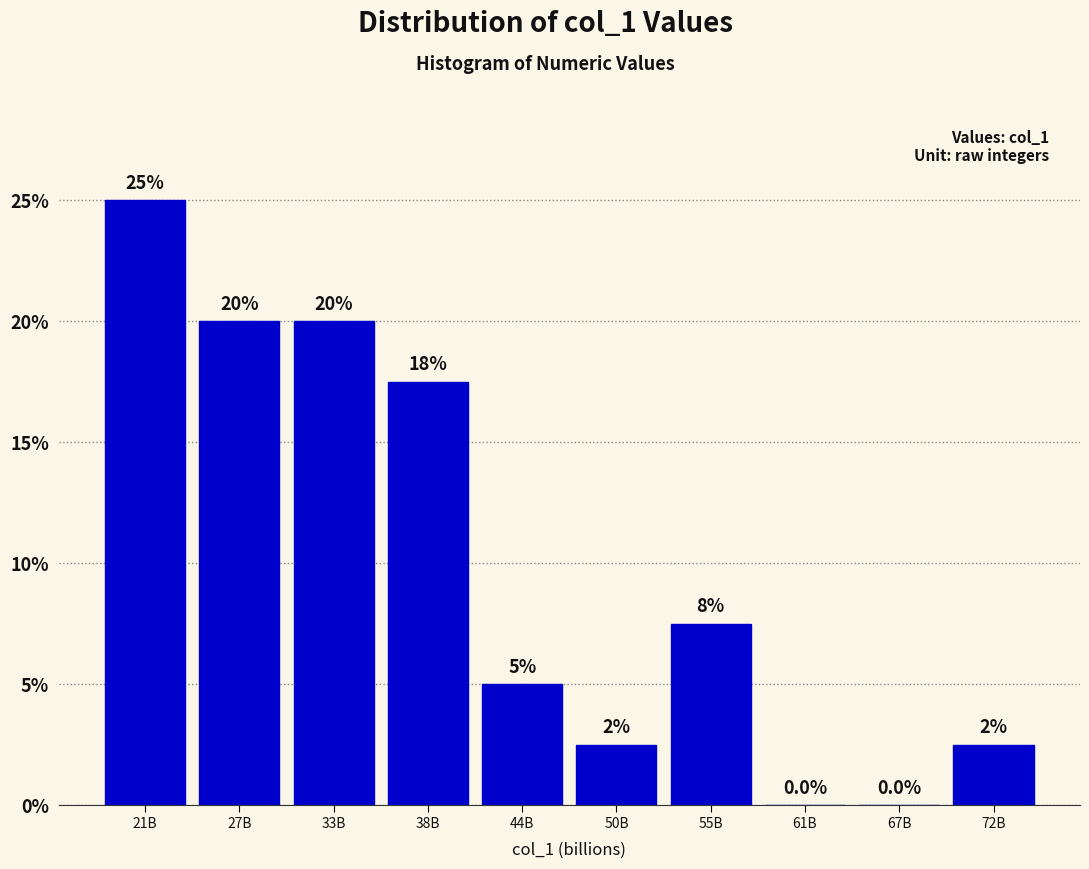

Reading left to right, transcribe all the data shown in this chart.

21B=25.0	27B=20.0	33B=20.0	38B=17.5	44B=5.0	50B=2.5	55B=7.5	61B=0.0	67B=0.0	72B=2.5